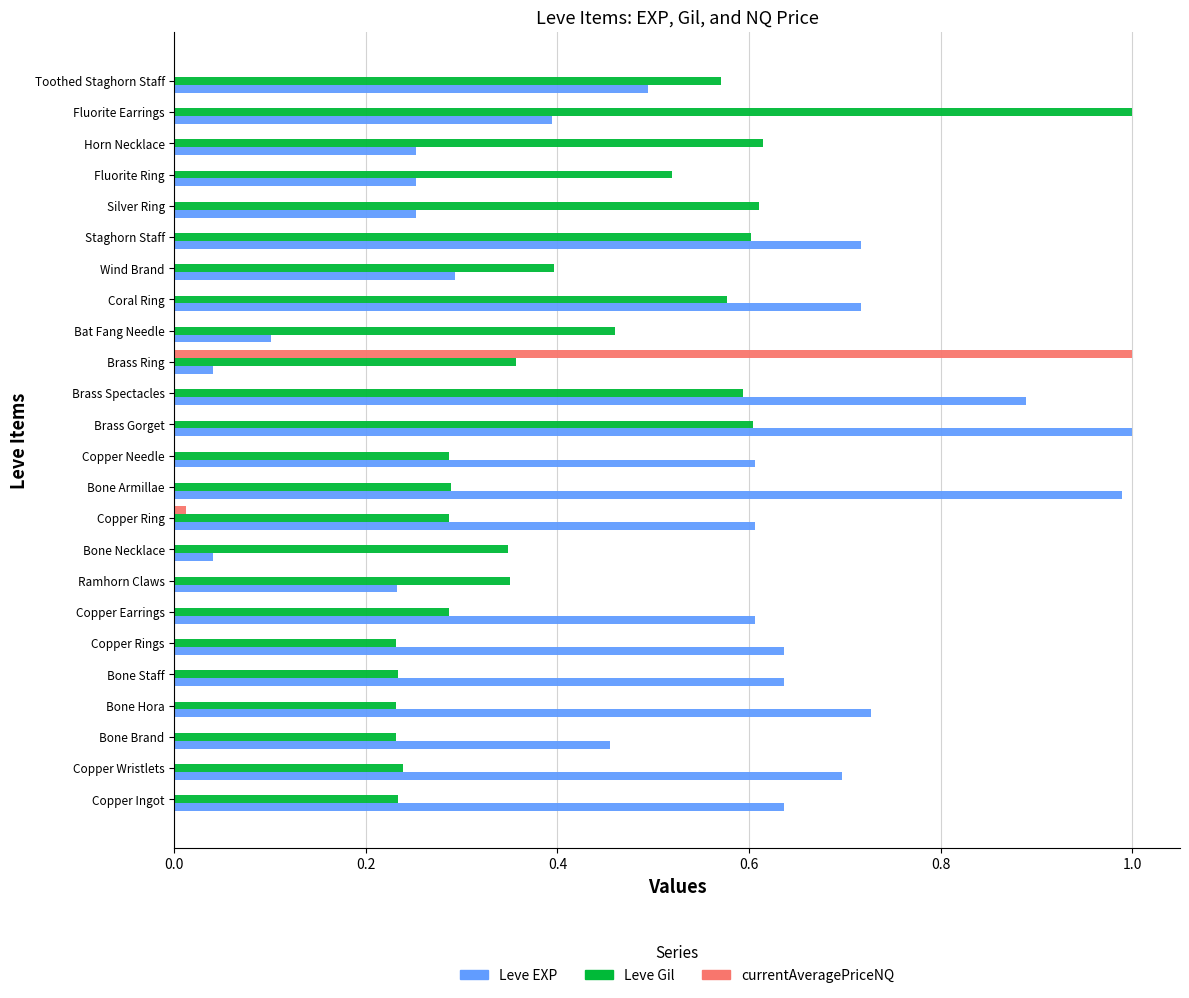

True or false: Leve EXP has a value of 0.0 at Brass Ring.

True